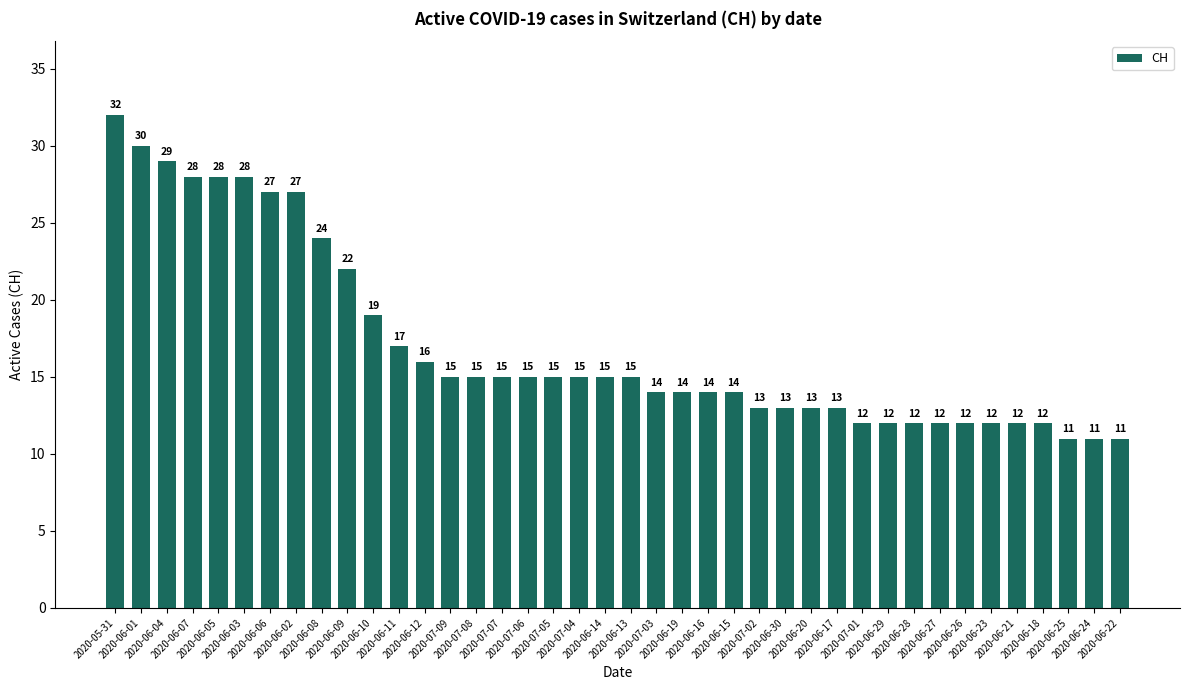

What is the sum of the values at 2020-06-09 and 2020-07-02?

35